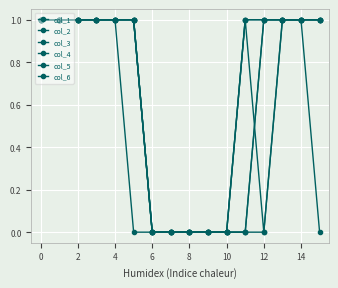

True or false: col_1 and col_6 intersect in this chart.

False